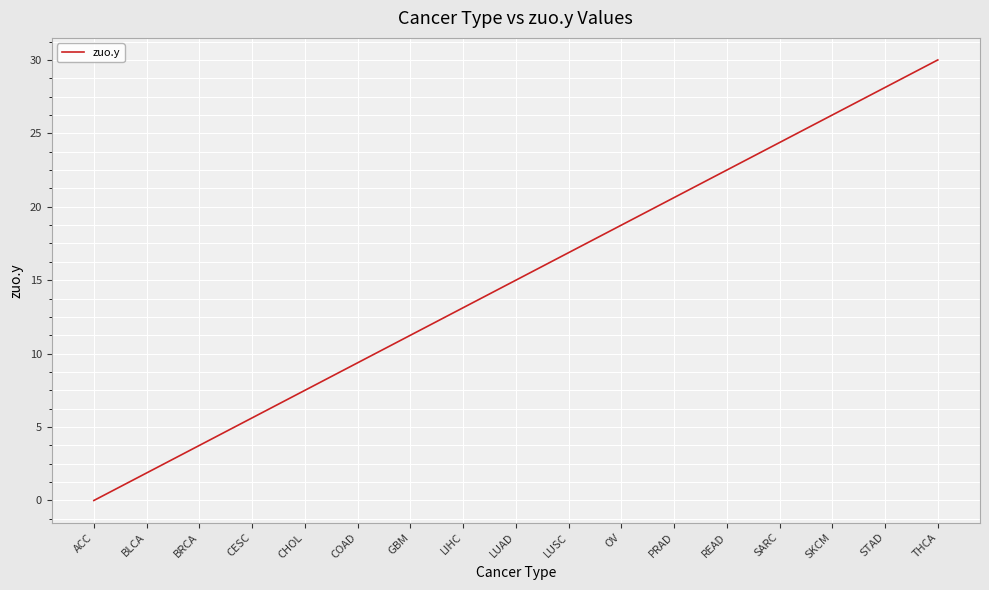

List the labels in order of value, largest first.

THCA, STAD, SKCM, SARC, READ, PRAD, OV, LUSC, LUAD, LIHC, GBM, COAD, CHOL, CESC, BRCA, BLCA, ACC